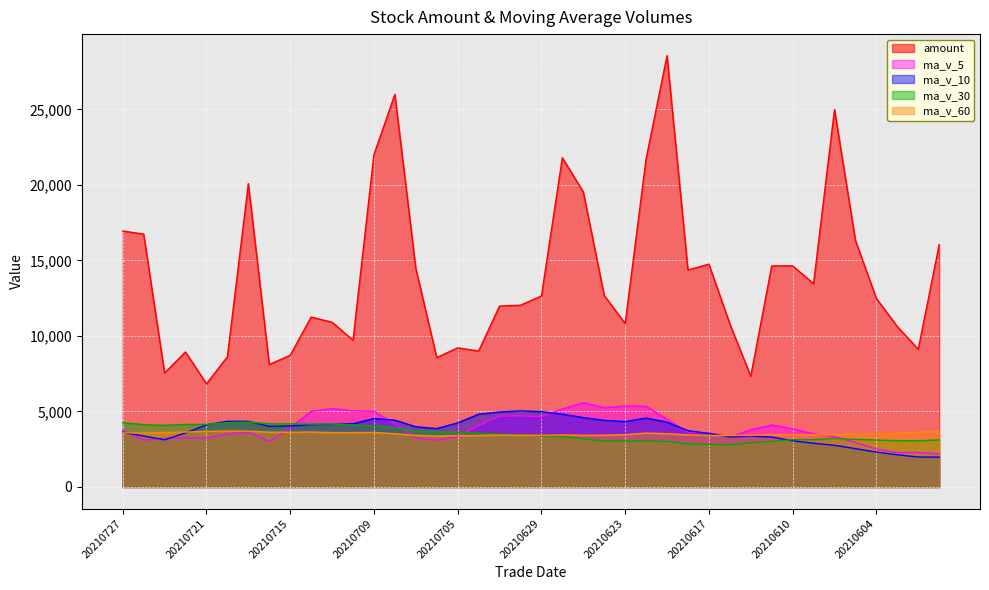

What is the average value of the ma_v_60 series?

3523.2